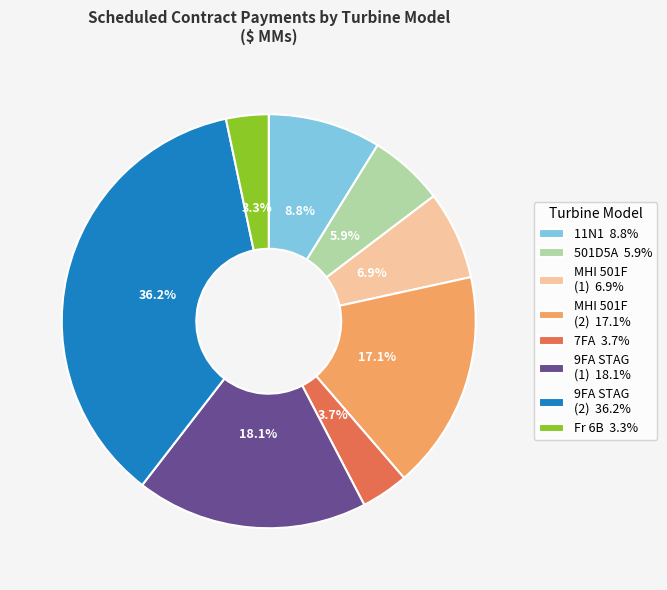

How many slices are in this pie chart?

8